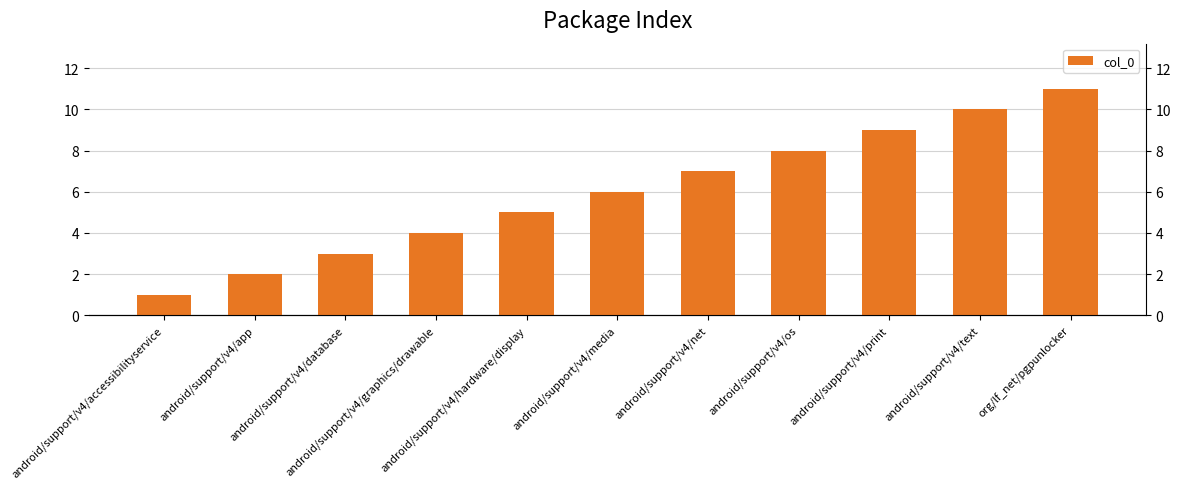

Rank the categories by value from lowest to highest.

android/support/v4/accessibilityservice, android/support/v4/app, android/support/v4/database, android/support/v4/graphics/drawable, android/support/v4/hardware/display, android/support/v4/media, android/support/v4/net, android/support/v4/os, android/support/v4/print, android/support/v4/text, org/lf_net/pgpunlocker